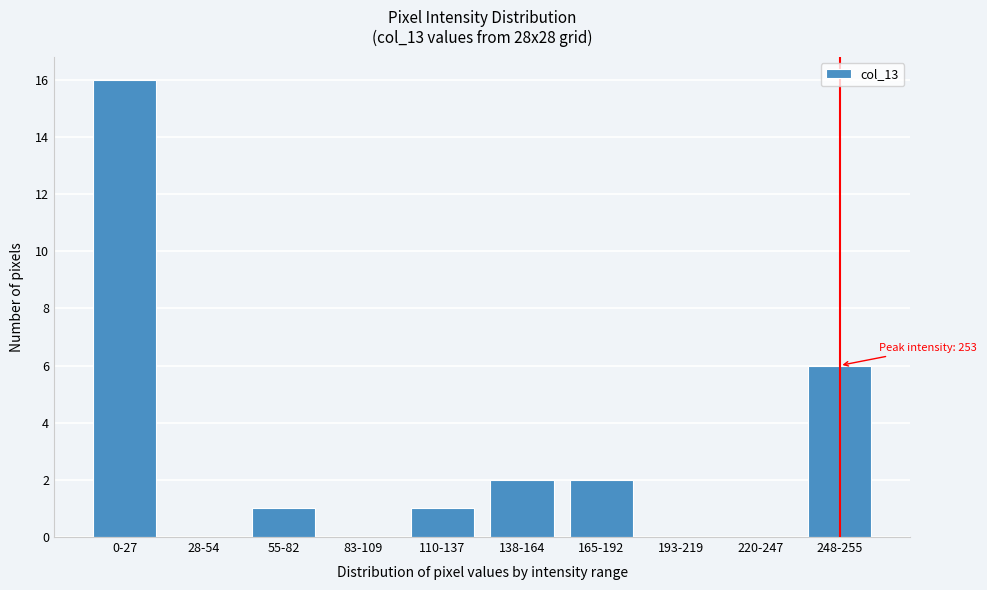

Reading left to right, transcribe all the data shown in this chart.

0-27=16	28-54=0	55-82=1	83-109=0	110-137=1	138-164=2	165-192=2	193-219=0	220-247=0	248-255=6